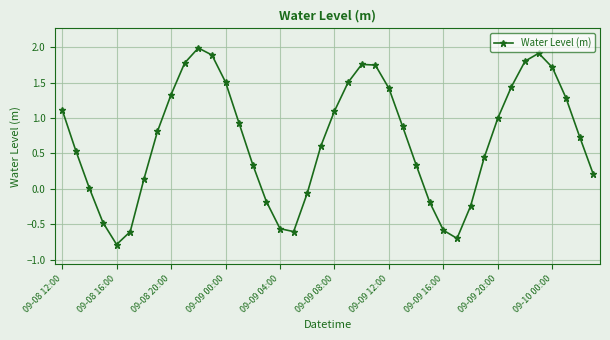

How many distinct data groups are displayed?

1